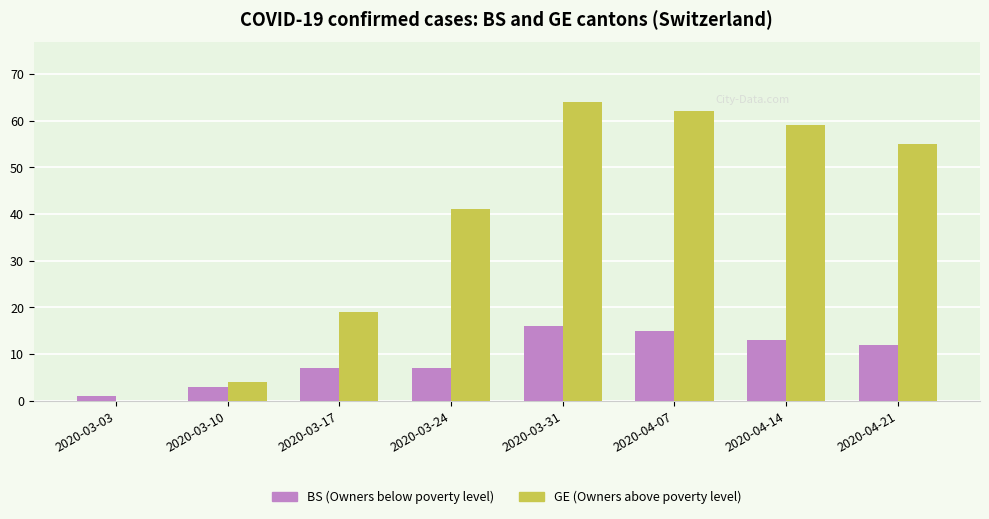

Which series has the largest range (max minus min)?

GE (Owners above poverty level)